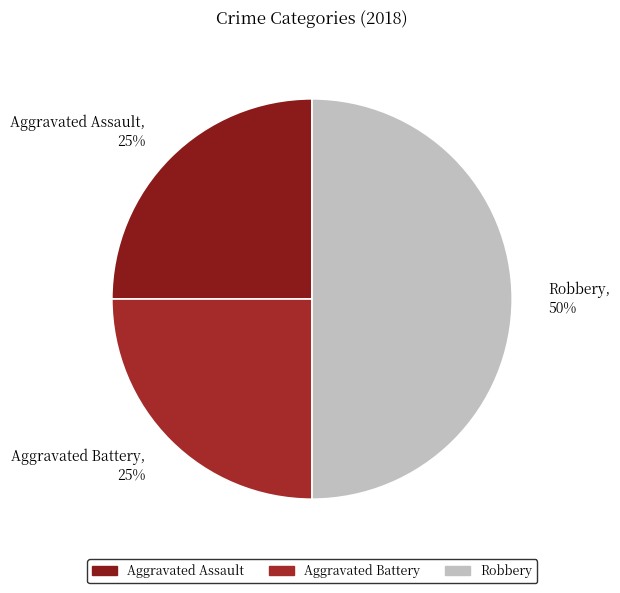

Which has a higher value, Robbery or Aggravated Battery?

Robbery